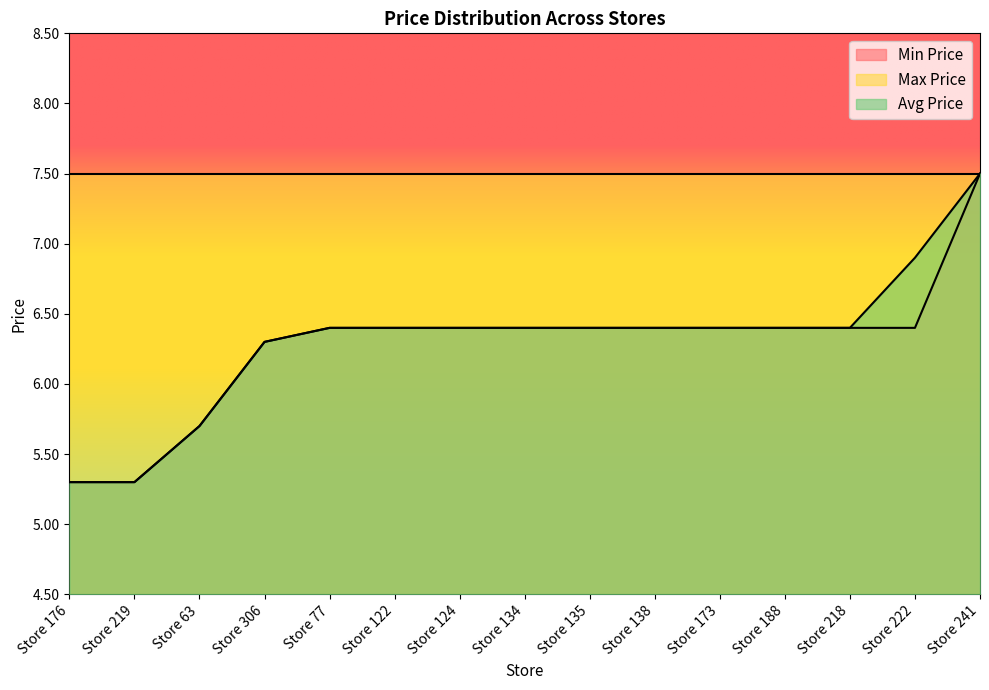

Which label corresponds to the smallest value in the chart?

Store 176